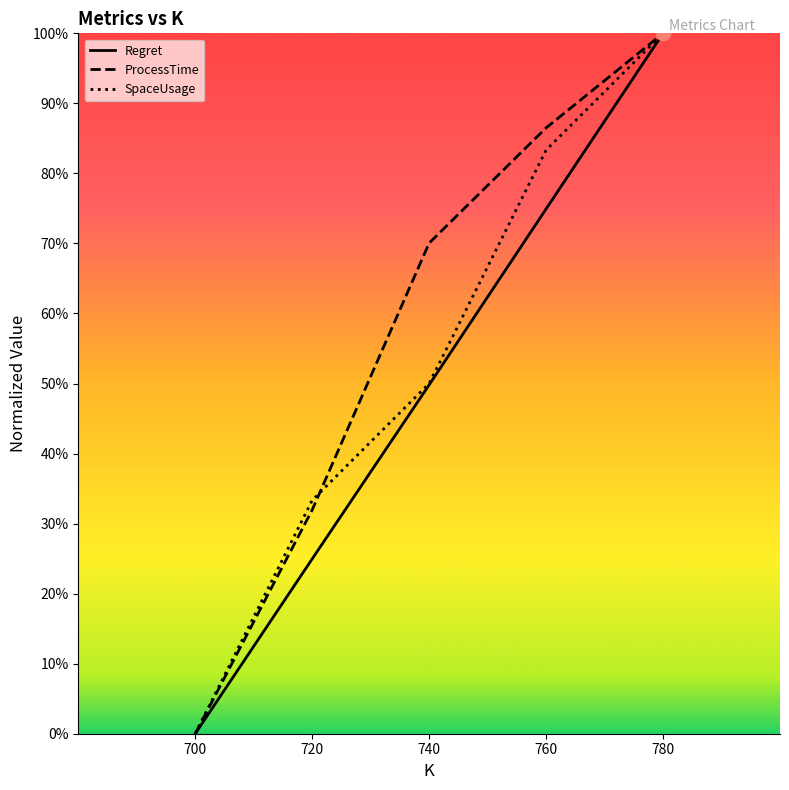

Does the chart have visible grid lines?

No